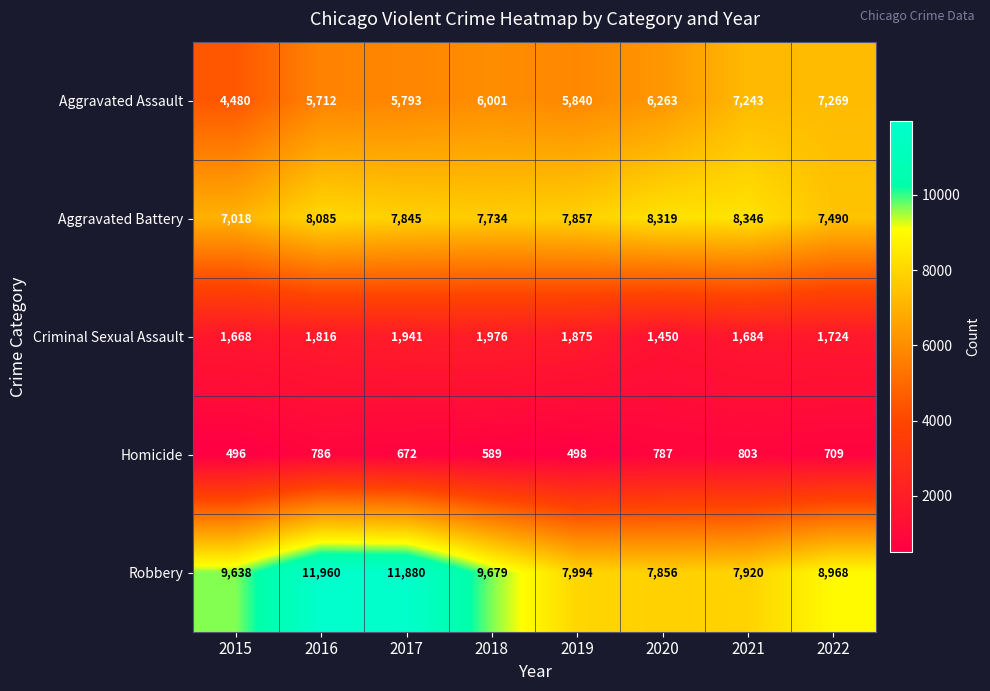

What is the spread (max minus min) of values at 2022?

8259